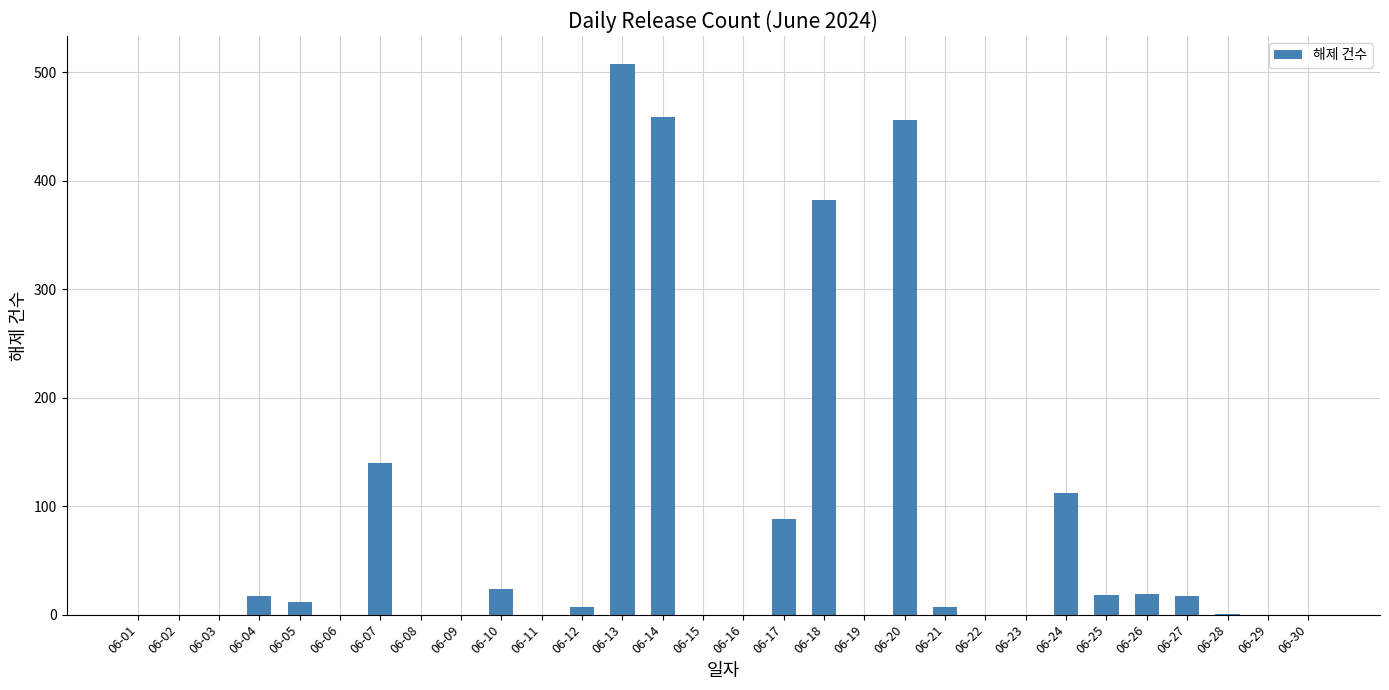

At which label does the data first exceed 7?

06-04